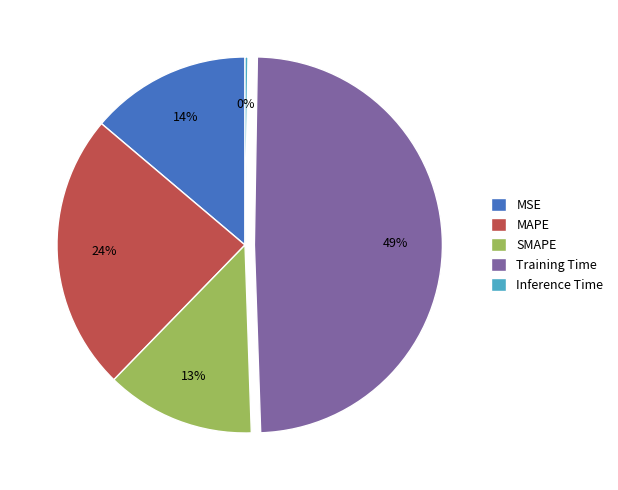

Which slice is the largest?

Training Time